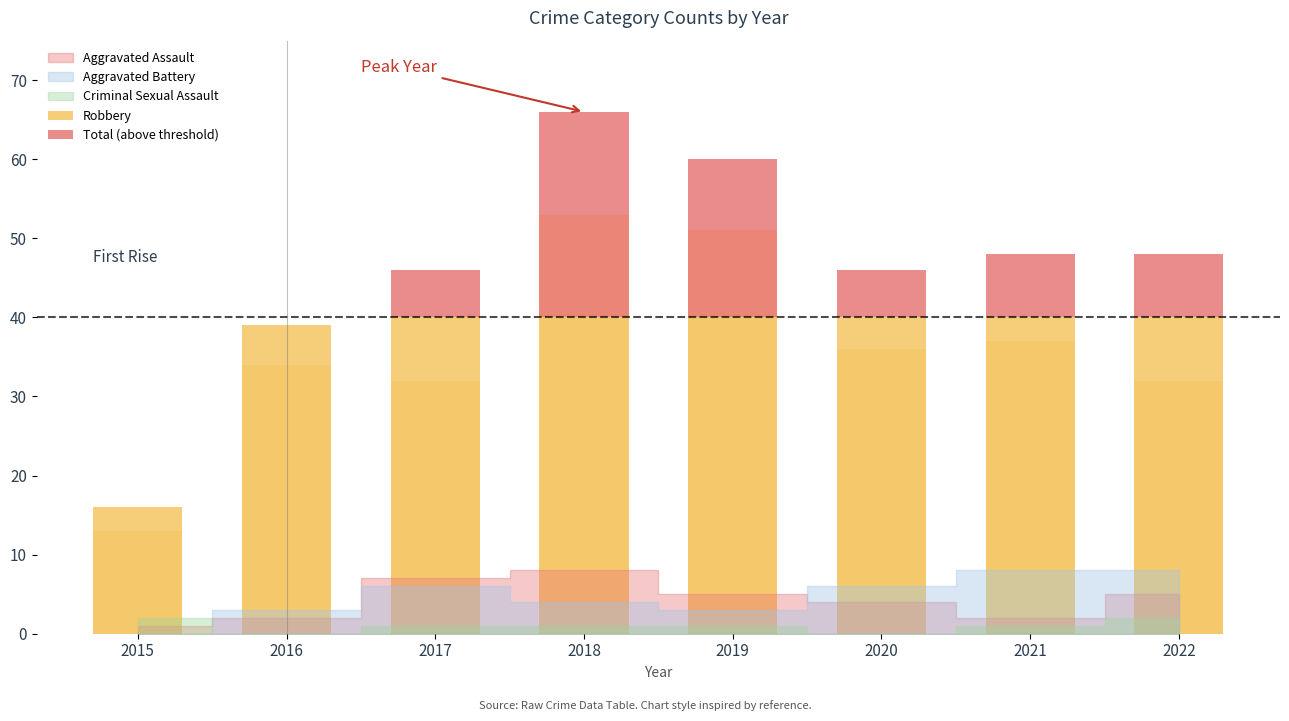

Is it true that Robbery equals 50 at 2017?

False